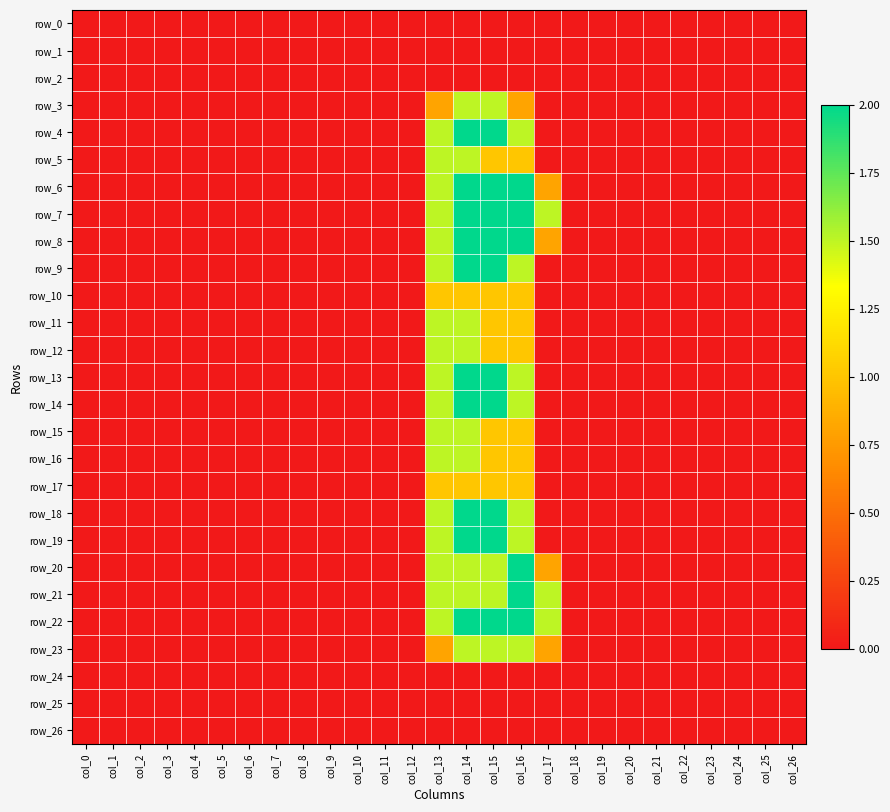

How many row_17 values are between 0 and 1?

27